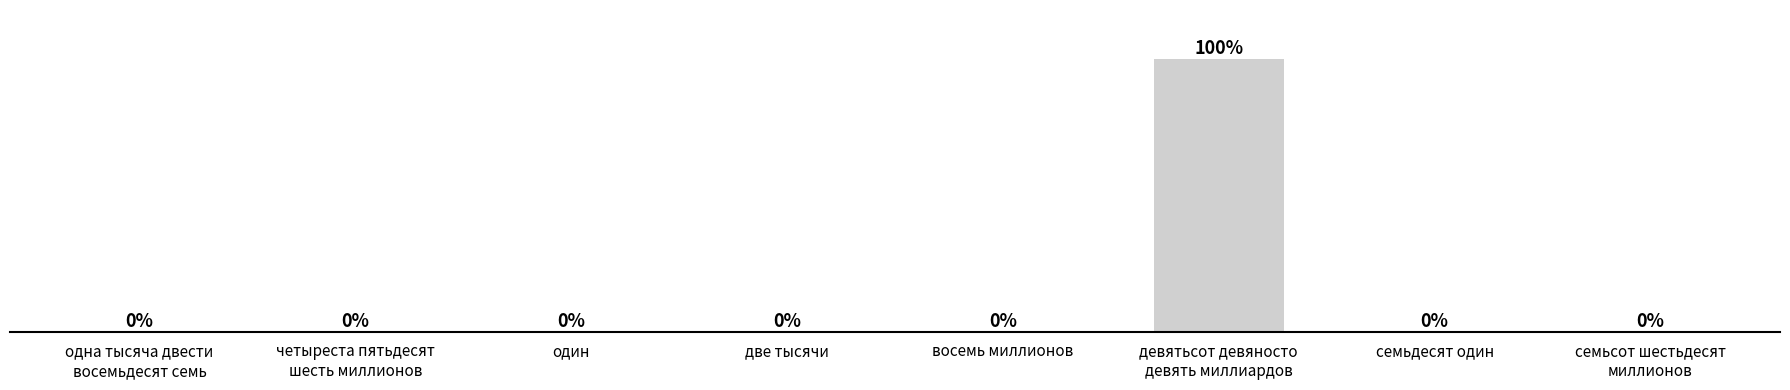

What is the label of the 8th bar from the left?

семьсот шестьдесят
миллионов